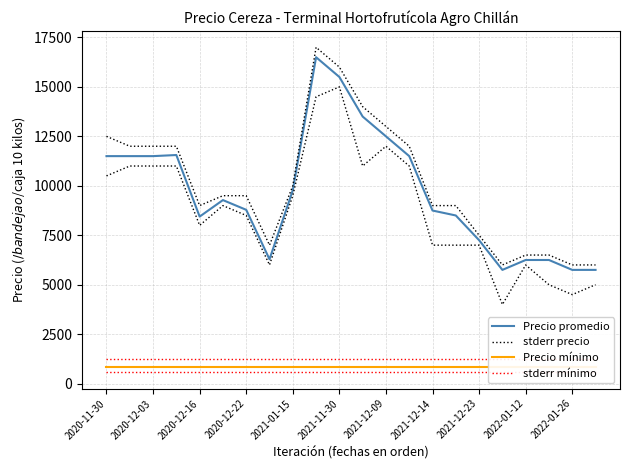

What is the spread (max minus min) of values at 2022-01-26?

5156